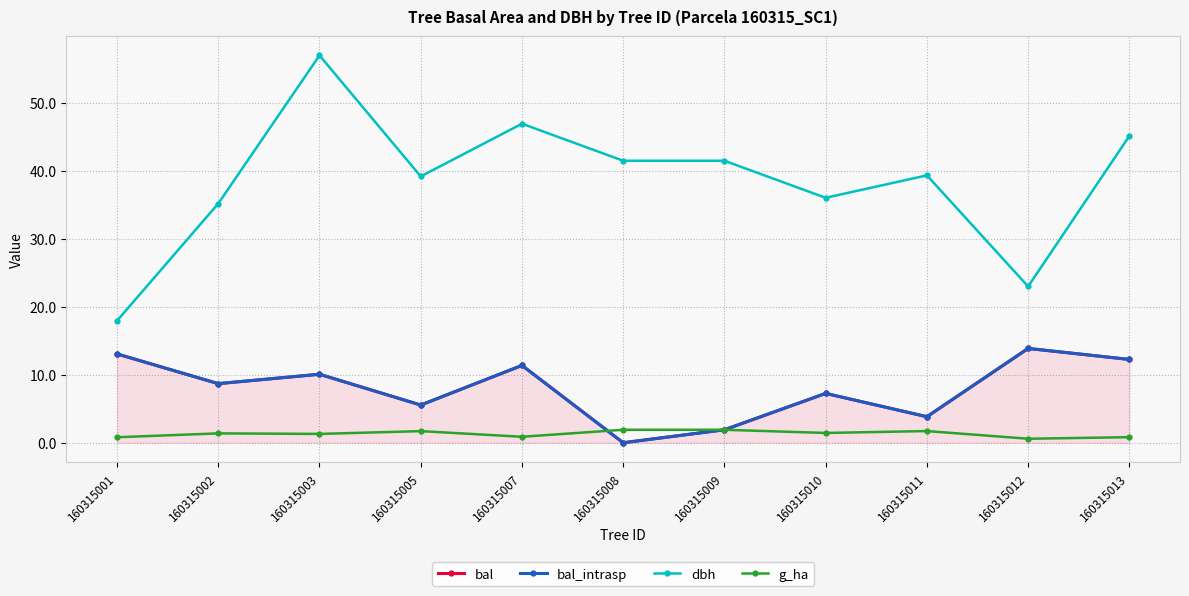

True or false: bal has more than 2 interior local peaks.

True